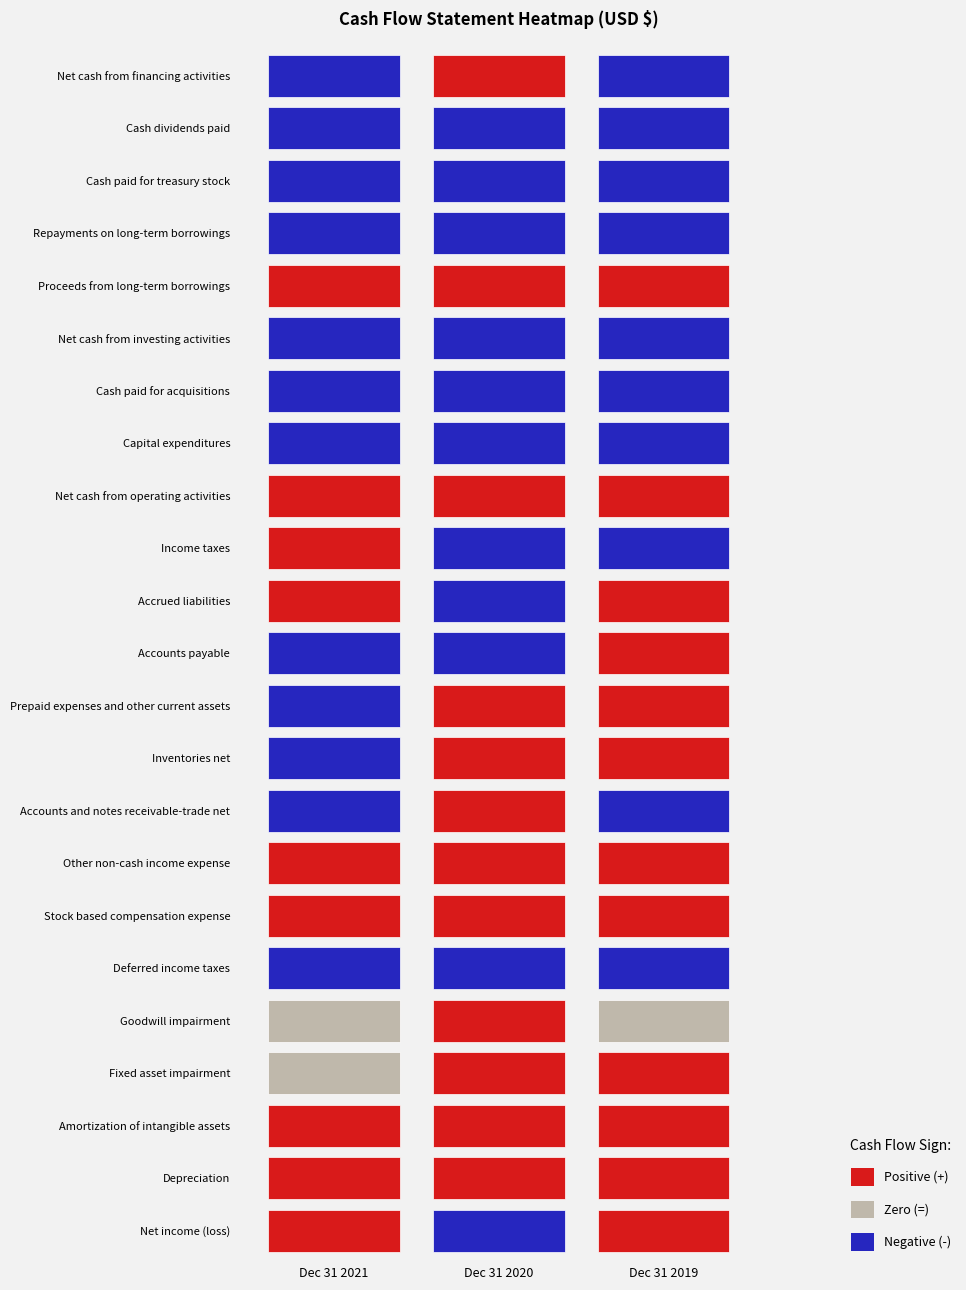

Is it true that Inventories net equals 11000000 at 2?

True